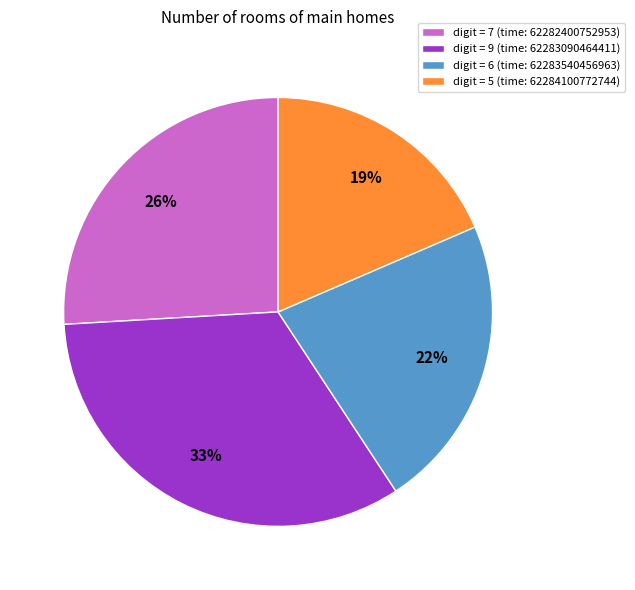

Is the sum of digit = 6 (time: 62283540456963) and digit = 9 (time: 62283090464411) greater than half?

Yes